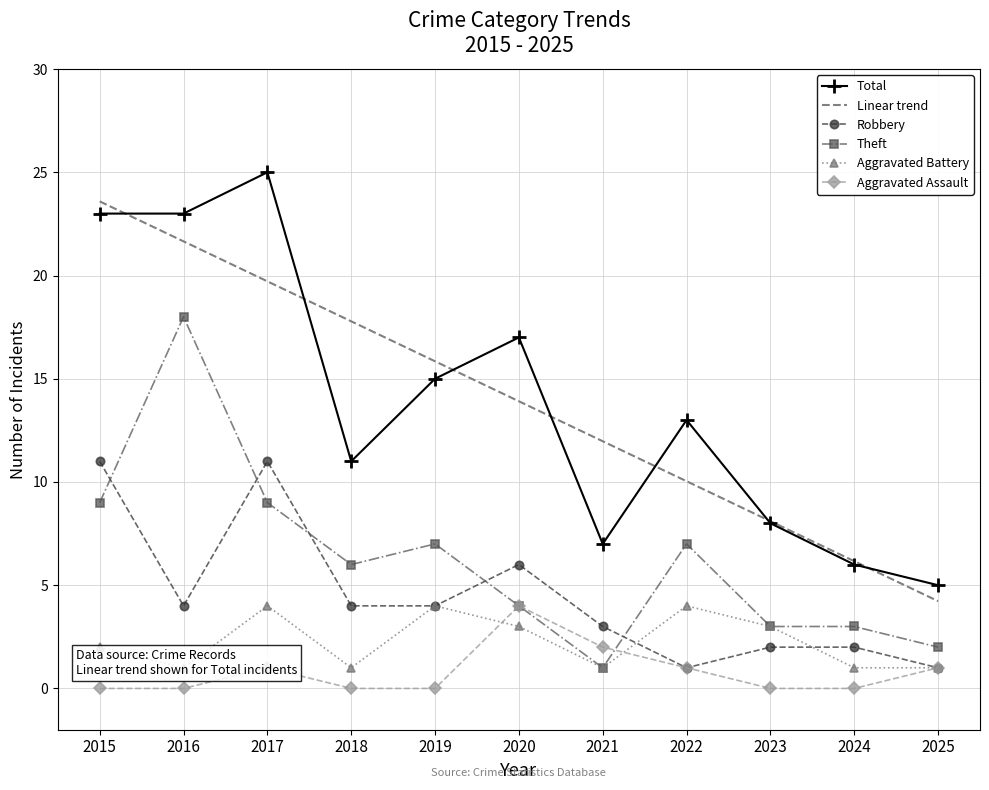

What value does the Aggravated Battery series have at 2020?

3